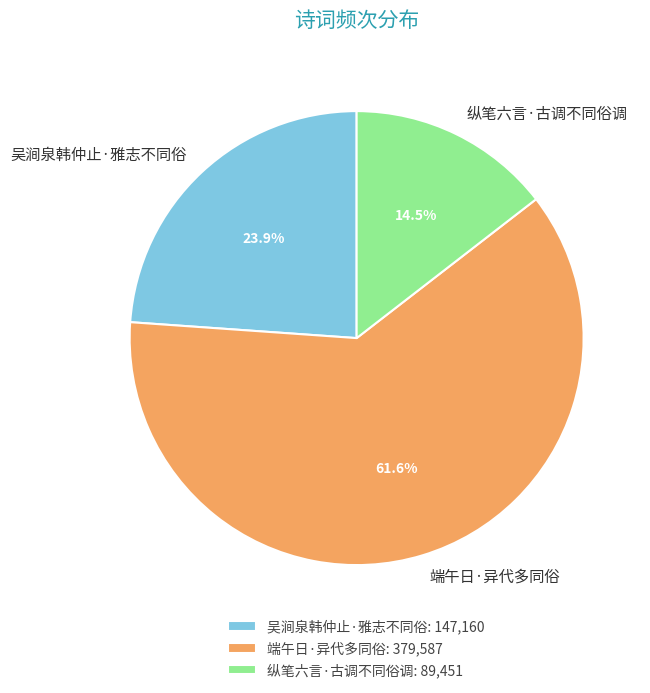

Approximately how many times larger is the value at 端午日·异代多同俗 compared to 纵笔六言·古调不同俗调?

4.2